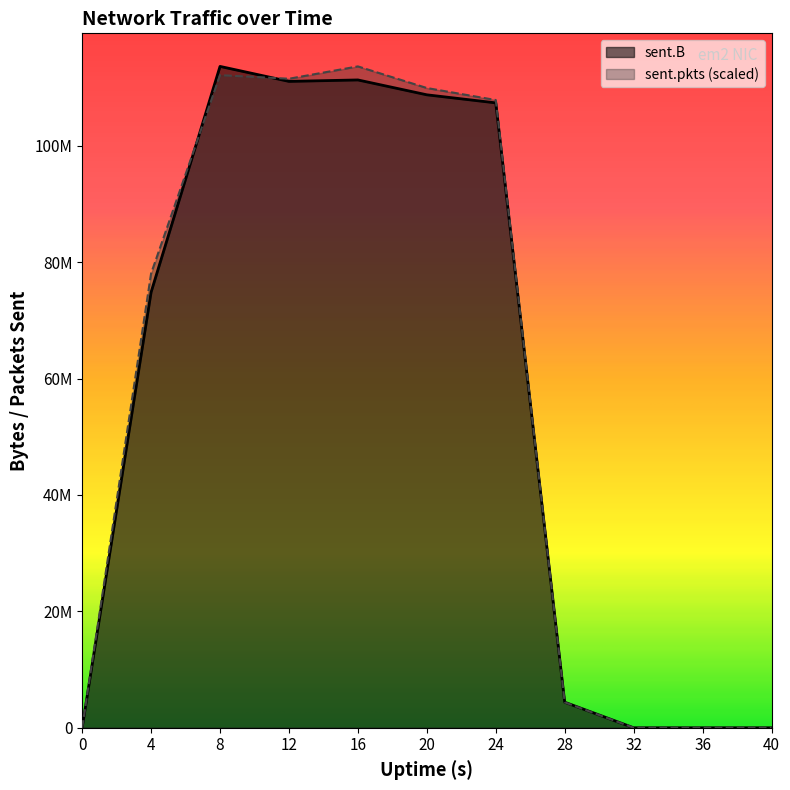

Which series has the largest range (max minus min)?

sent.B